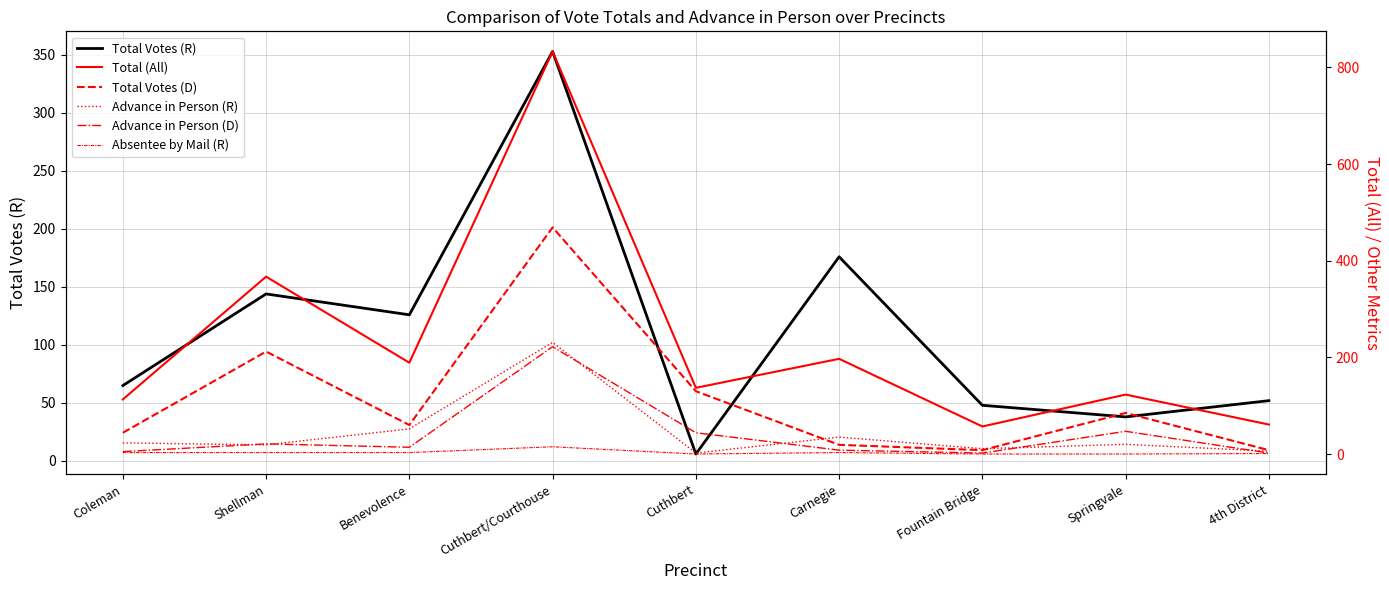

How many times do Advance in Person (R) and Advance in Person (D) cross each other?

6